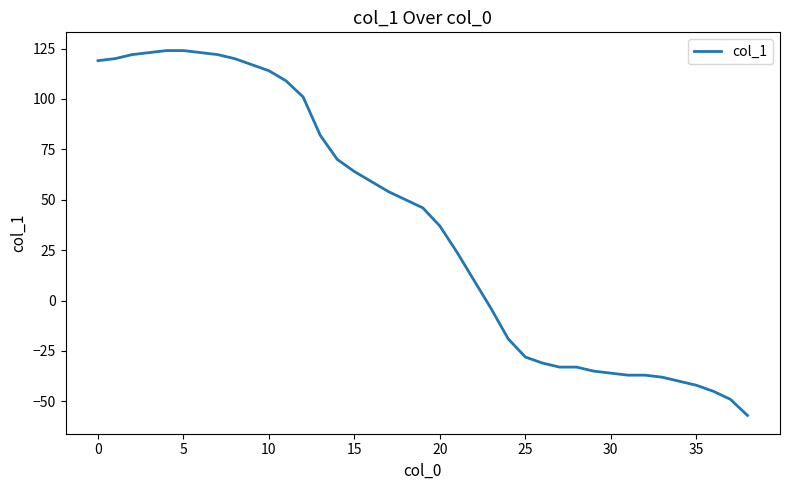

How many values are above zero?

23